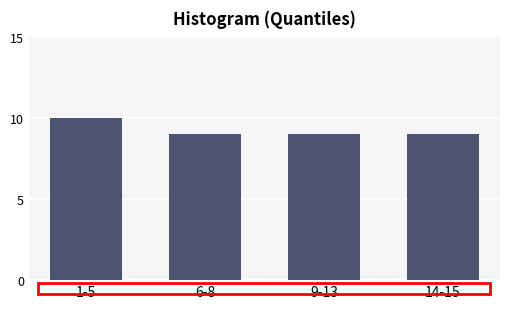

Reading right to left, extract all data points from this chart.

14-15=9	9-13=9	6-8=9	1-5=10